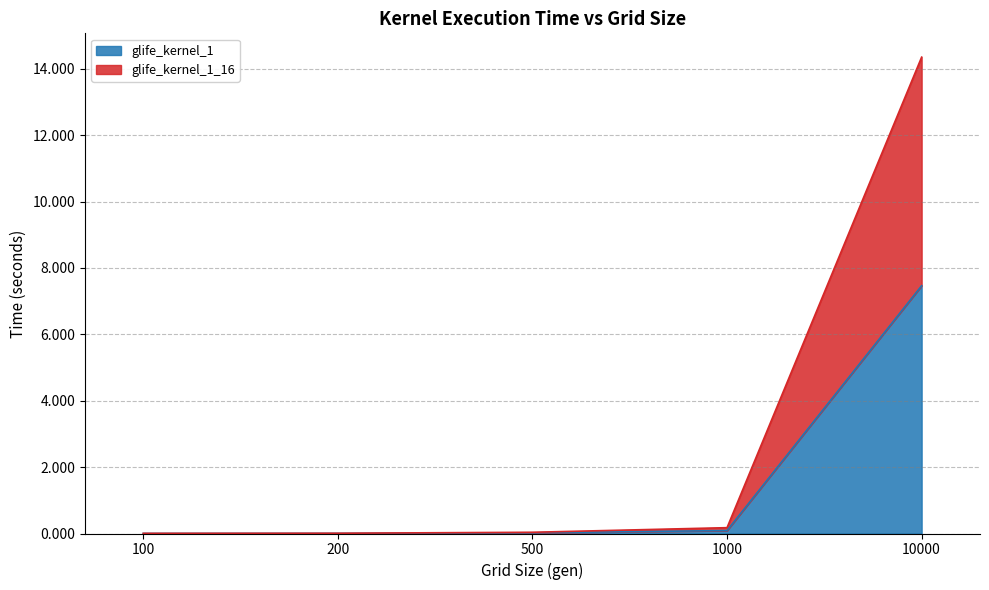

What is the difference between the maximum and minimum values in the glife_kernel_1 series?

7.5